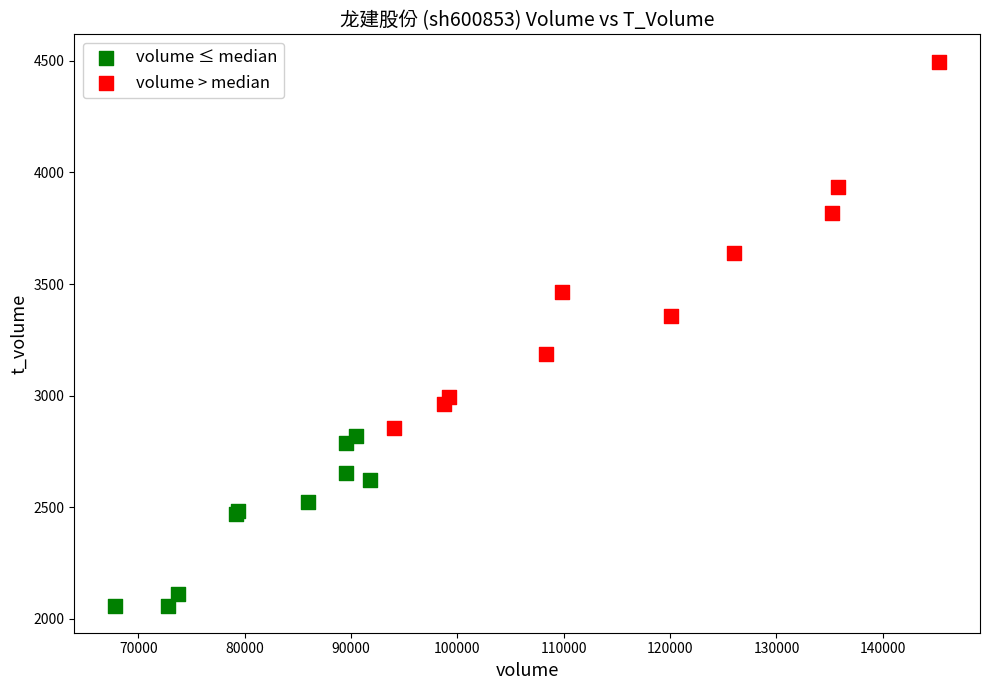

Which series contains the highest Y value?

volume > median